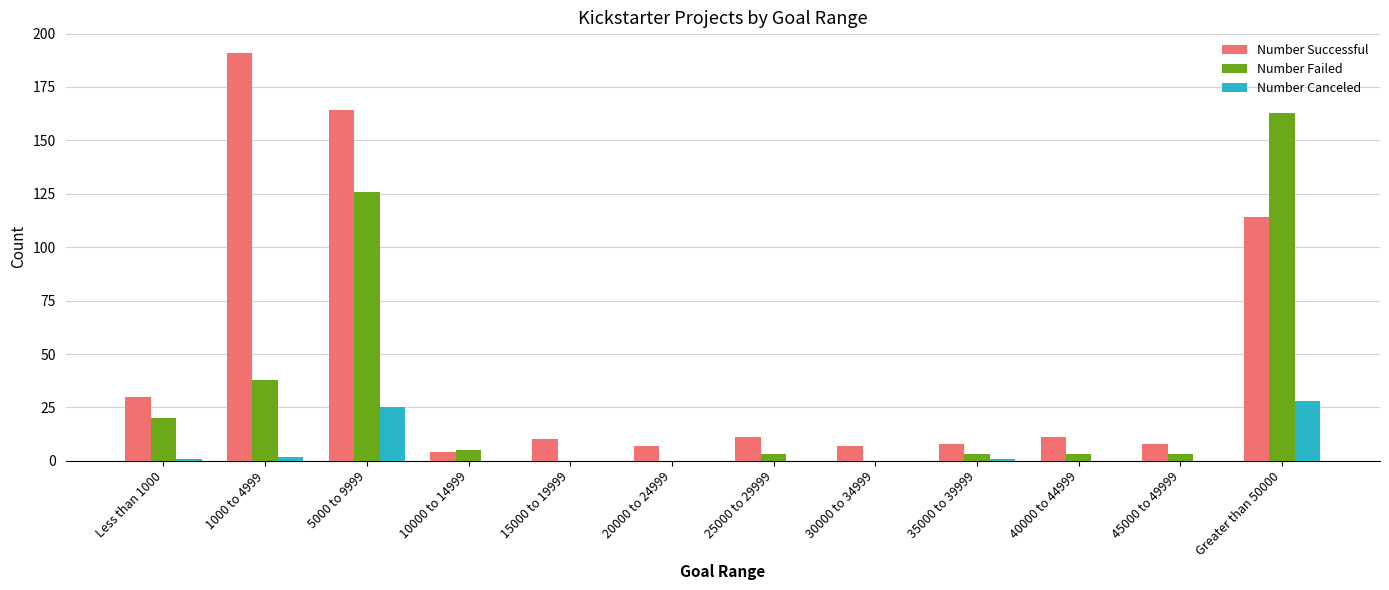

Are the bars grouped side by side (vs. stacked)?

Yes